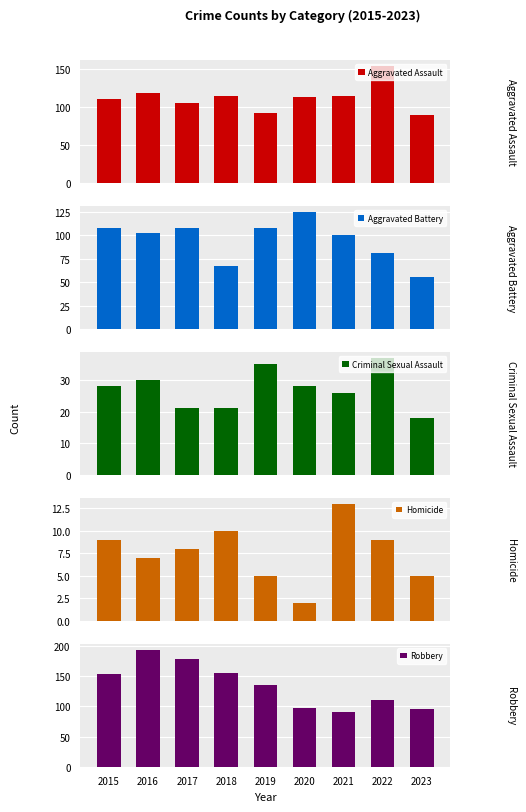

What are all the series names shown in the legend?

Aggravated Assault, Aggravated Battery, Criminal Sexual Assault, Homicide, Robbery